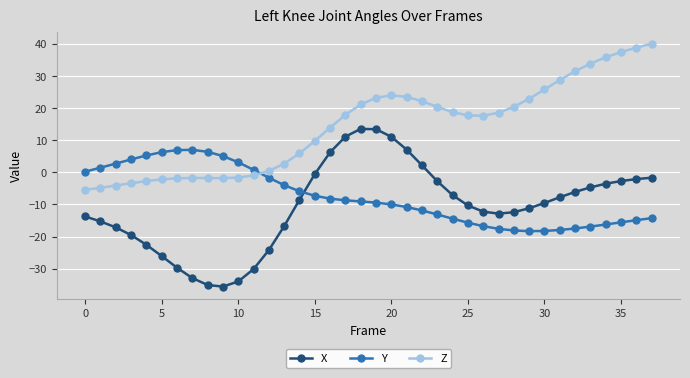

What is the value of the X point at the 3rd from the left?

-17.1